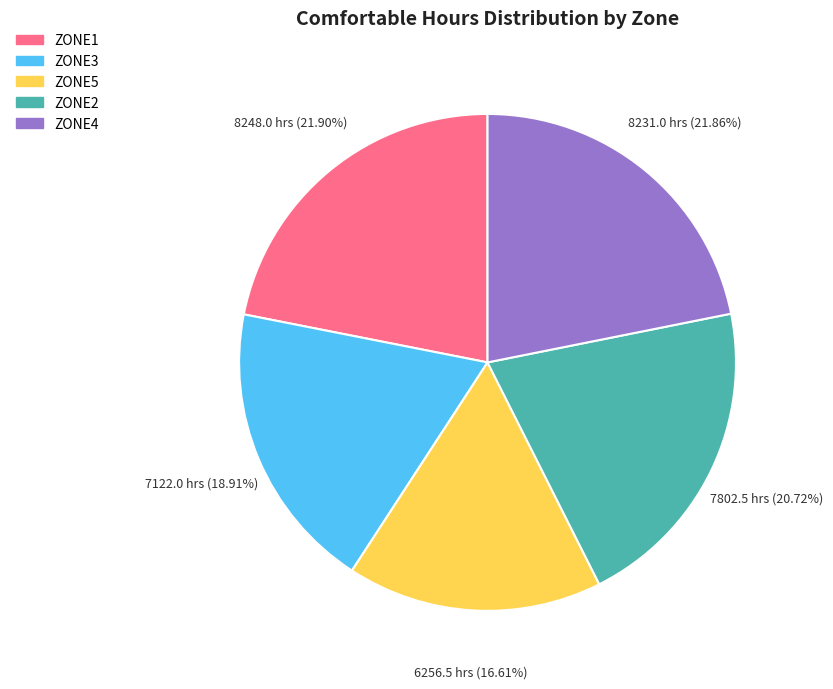

Which has a higher value, ZONE2 or ZONE4?

ZONE4